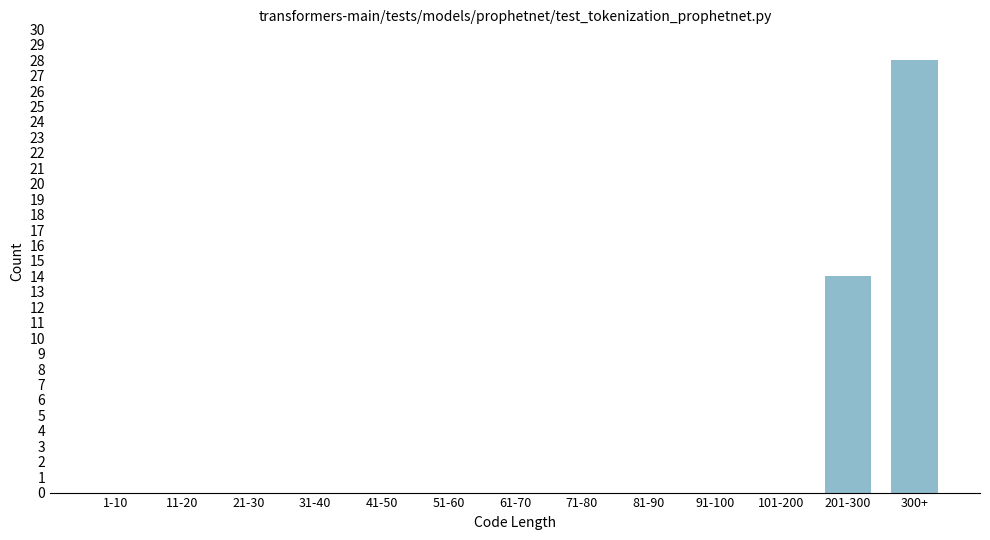

Reading left to right, extract all data points from this chart.

1-10=0	11-20=0	21-30=0	31-40=0	41-50=0	51-60=0	61-70=0	71-80=0	81-90=0	91-100=0	101-200=0	201-300=14	300+=28